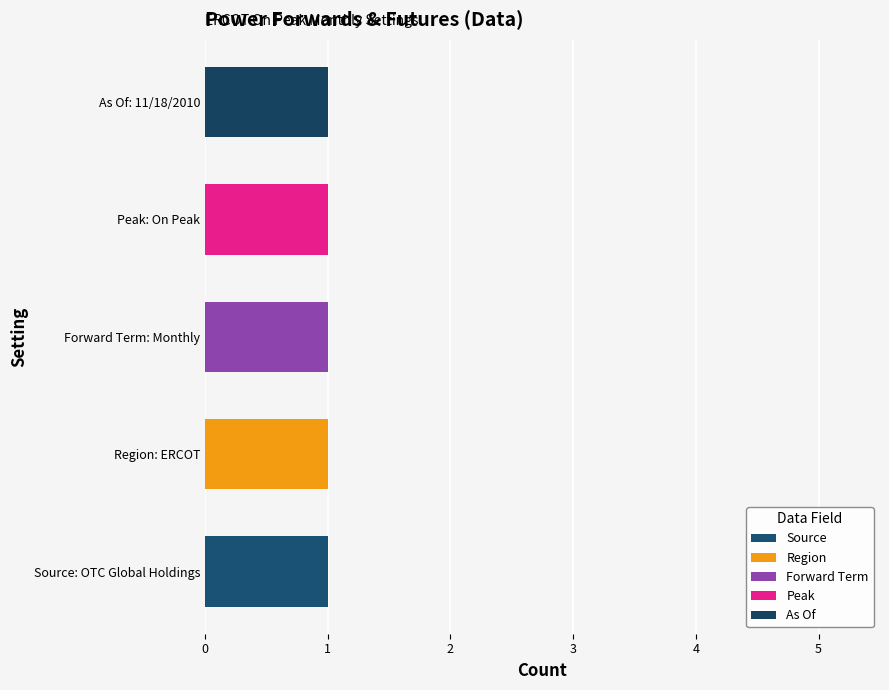

Count the Source values in the range 0 to 1.

5